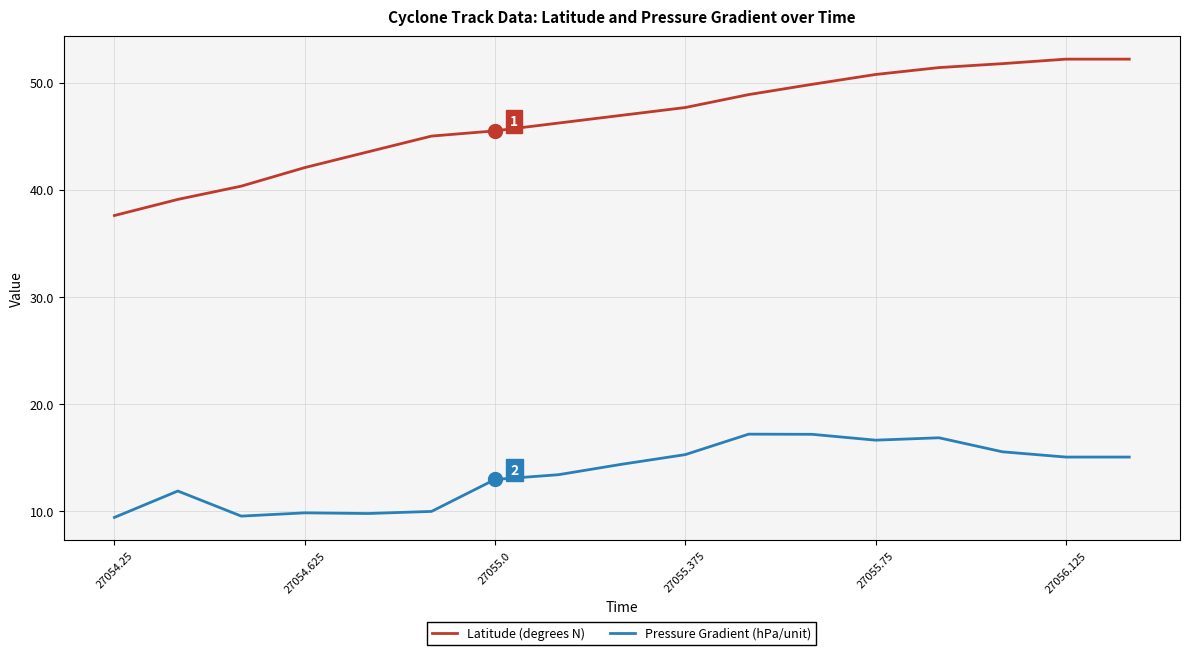

List the series in order of their peak value, highest first.

Latitude (degrees N), Pressure Gradient (hPa/unit)